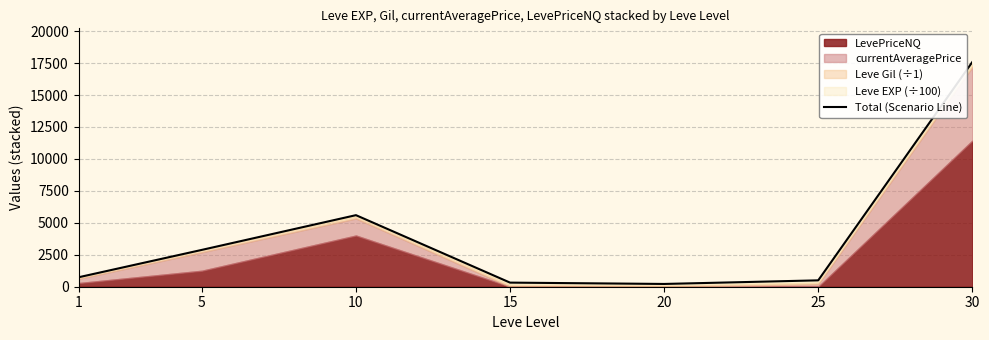

What is the smallest value displayed?

216.6